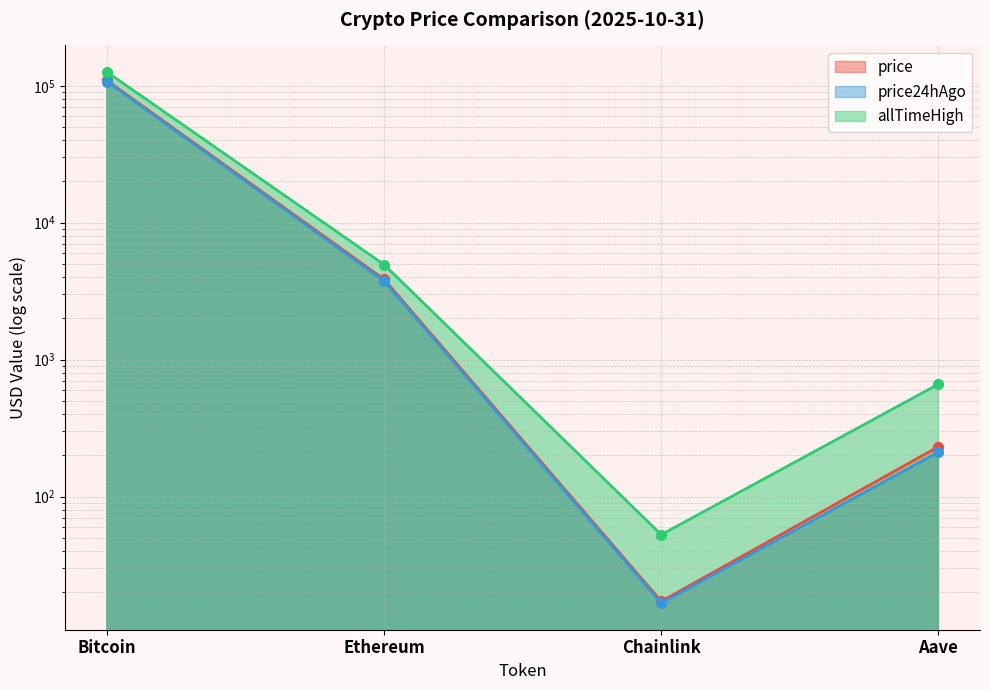

Is the value of price24hAgo at Aave greater than the value of allTimeHigh at Chainlink?

Yes